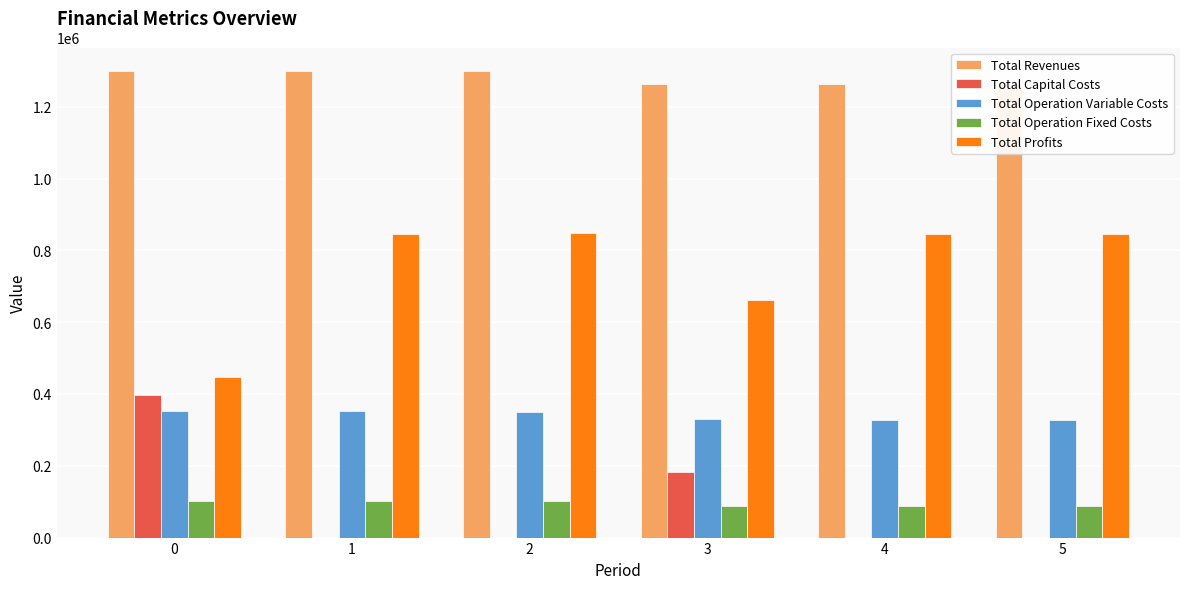

Between 0 and 4, which series saw the biggest shift?

Total Profits